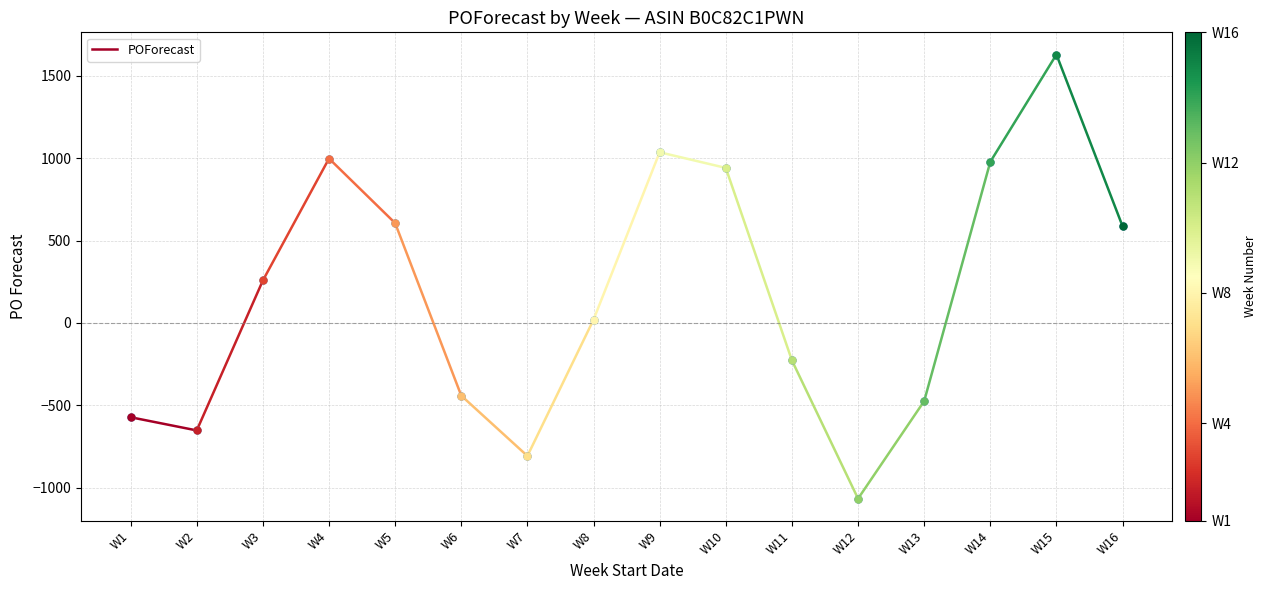

How many points are lower than both their immediate neighbors (excluding endpoints)?

3